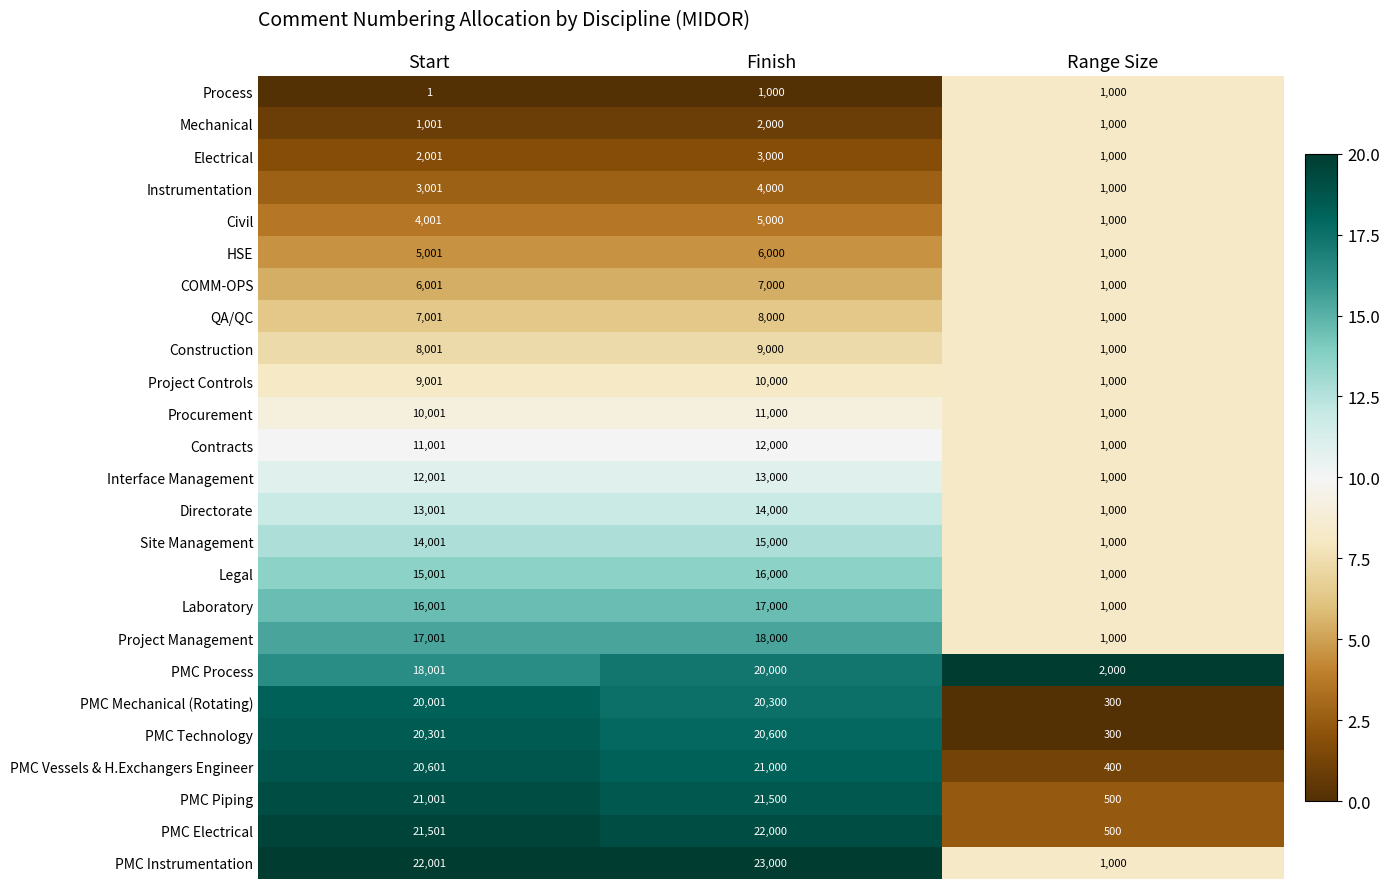

True or false: Project Management has a value of 312 at Range Size.

False